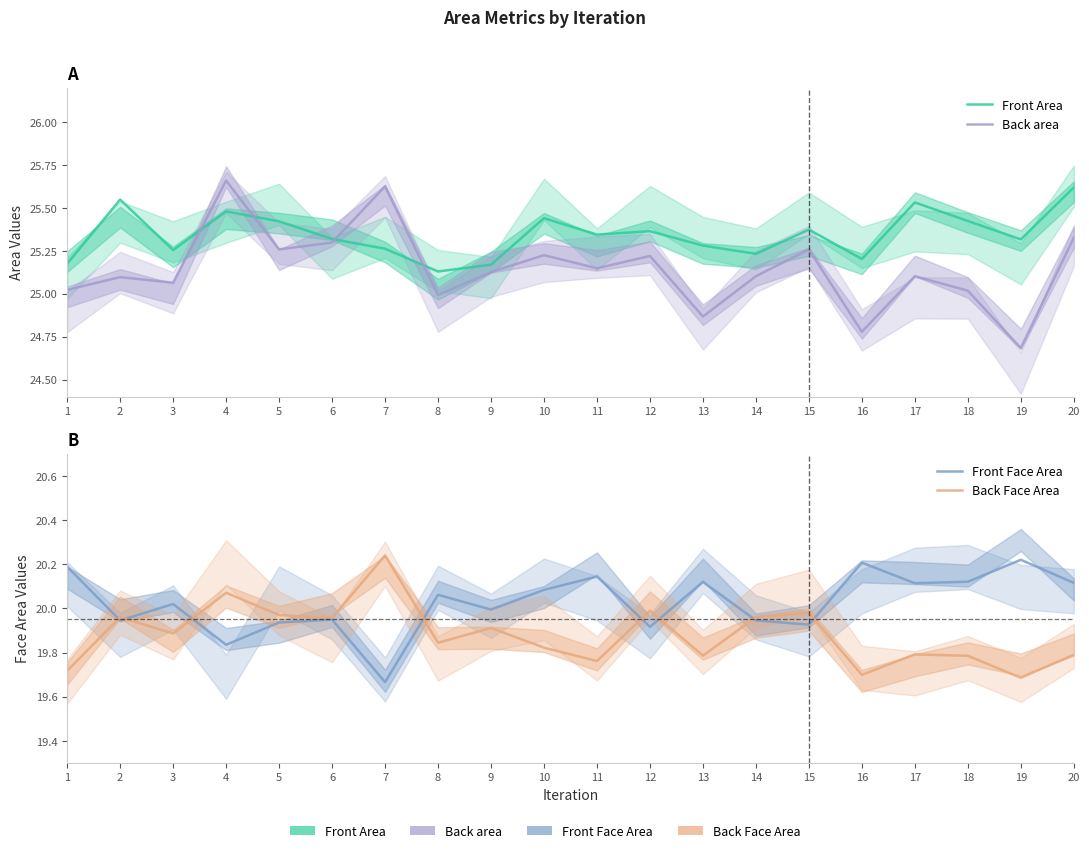

How many series are shown in this chart?

4